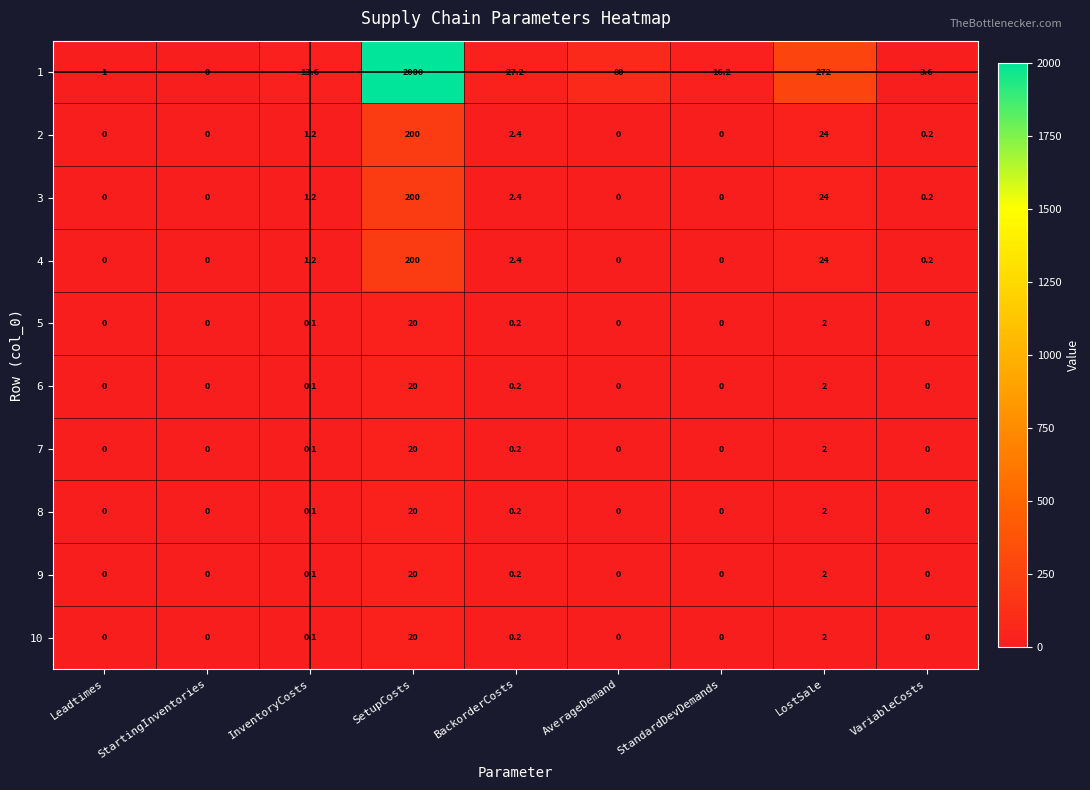

Is it true that 2 equals -116.6 at StartingInventories?

False